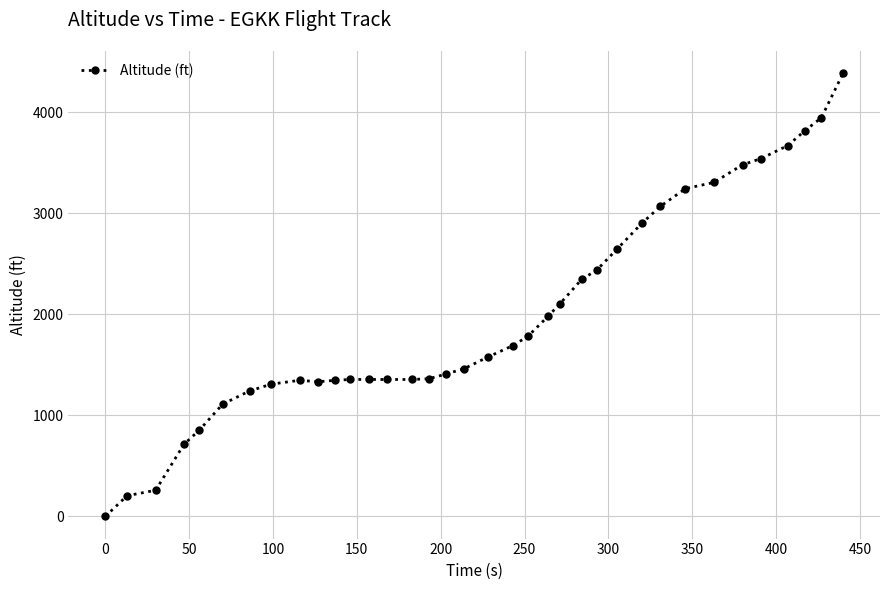

What is the sum of all values?

71324